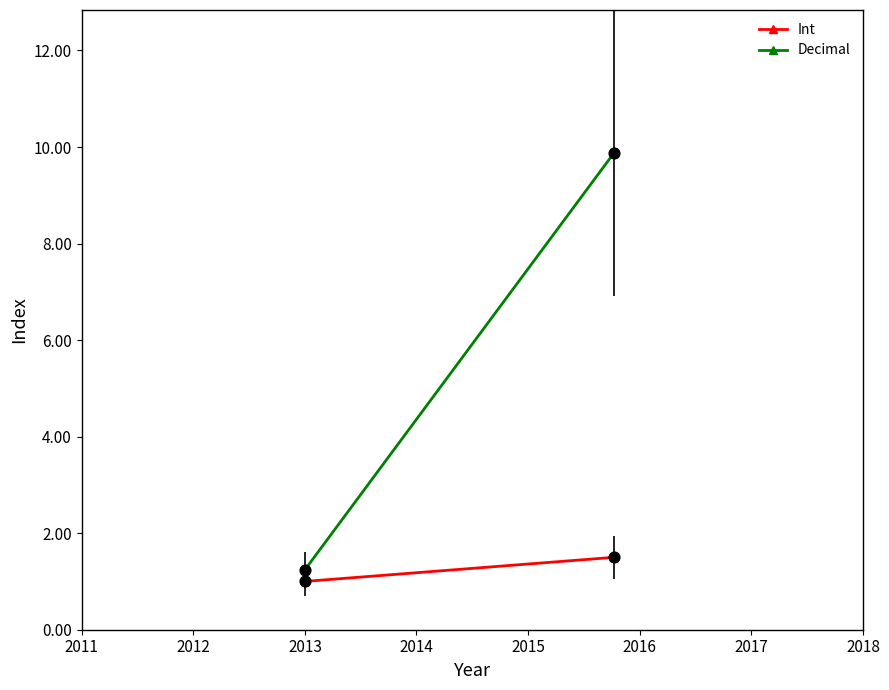

Which series reaches the minimum Y coordinate?

Int